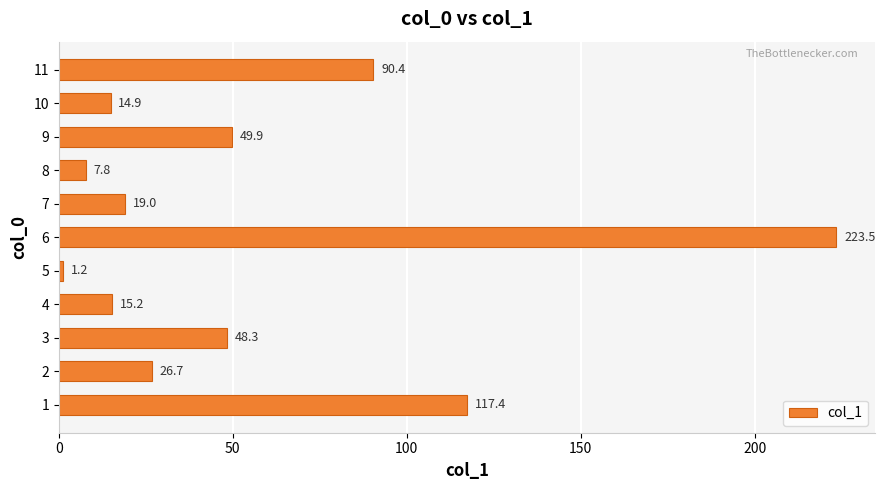

What is the sum of all values?

614.3